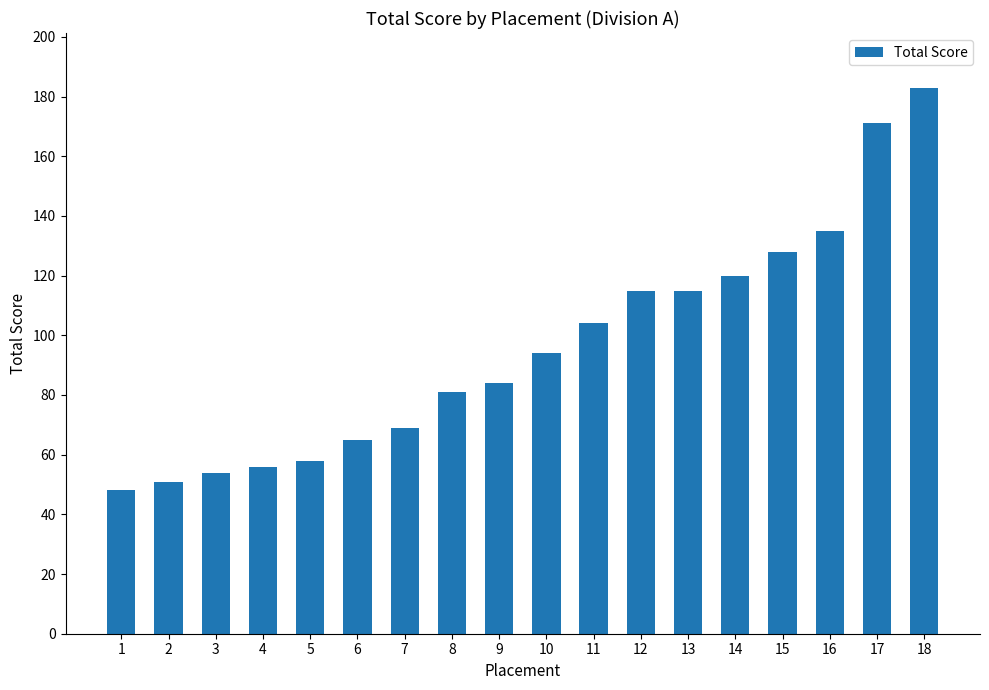

How many values are below 94?

9